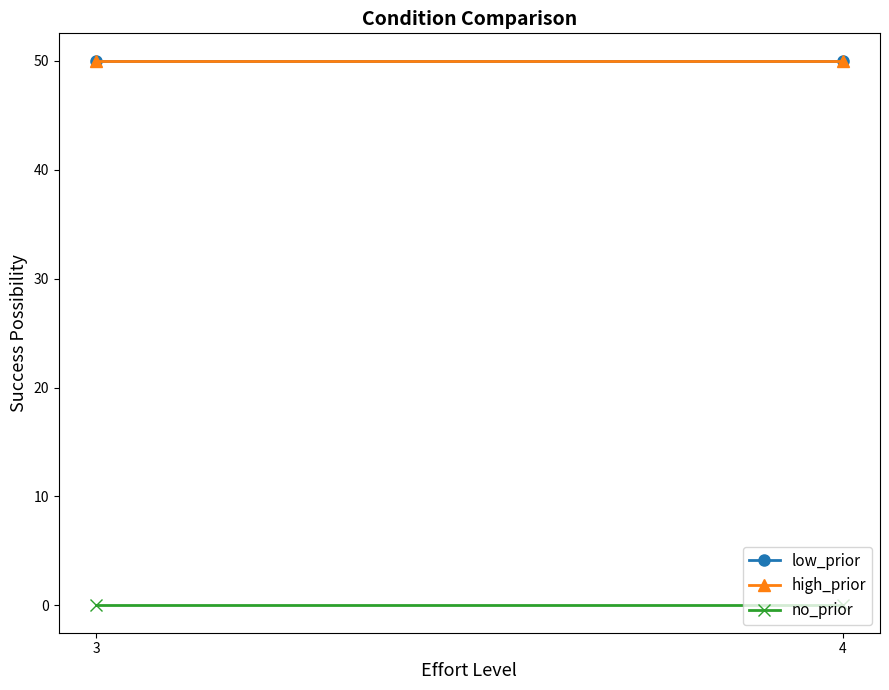

How many categories are shown in the chart?

2